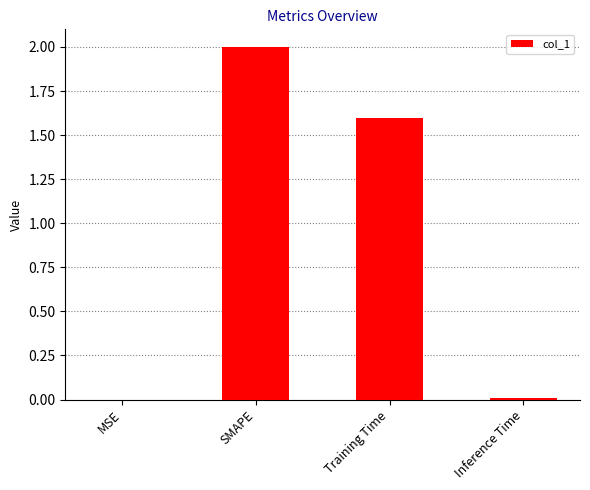

What is the greatest value displayed?

2.0